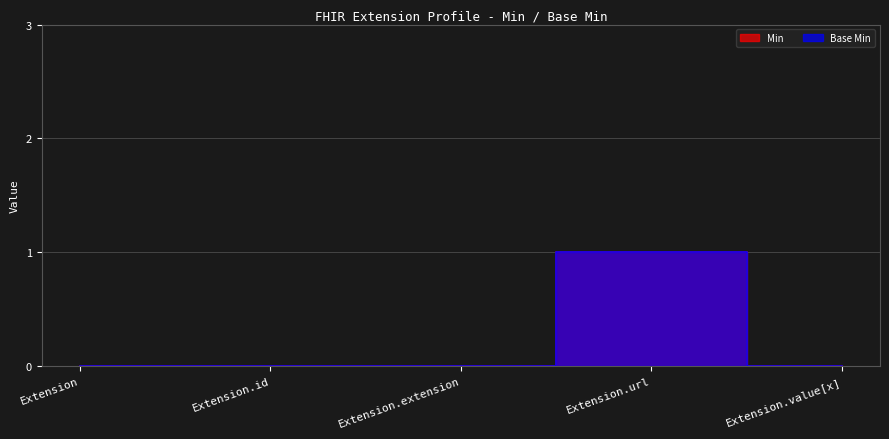

True or false: Base Min has more than 0 points higher than both neighbors.

True